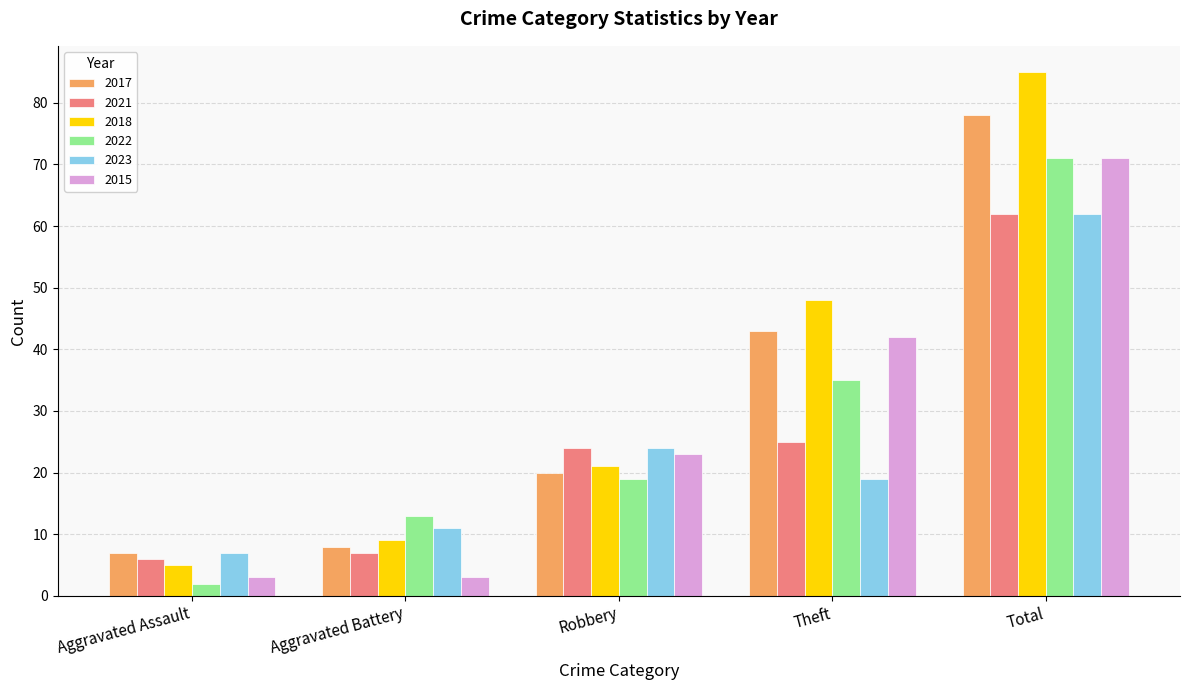

Where is 2015 nearest to the value 37?

Theft